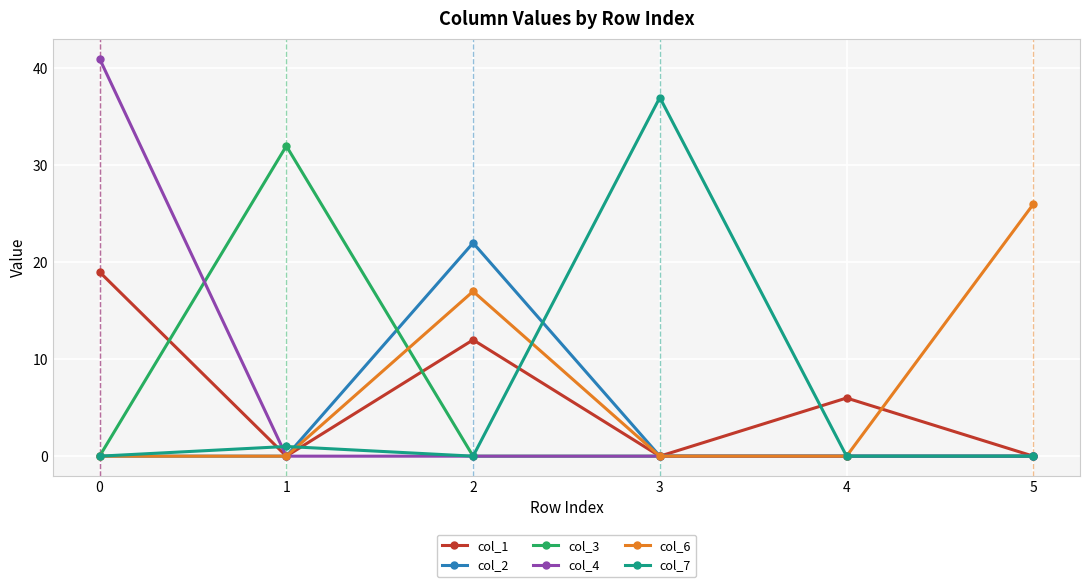

Is it true that col_2 equals -11 at 0?

False